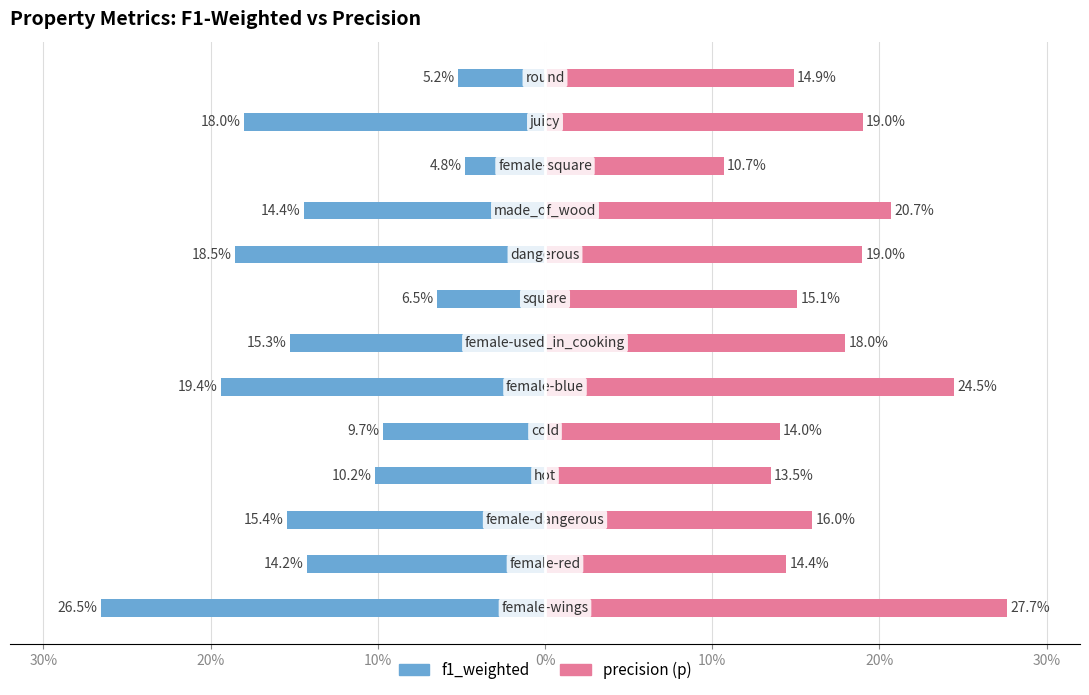

Is it true that p equals 0.2 at 20%?

True